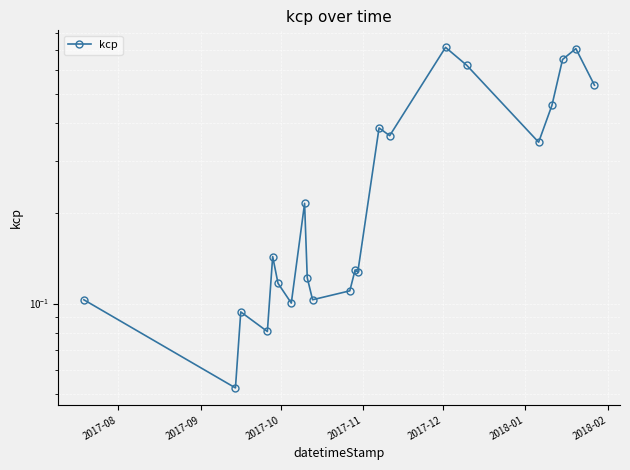

What is the average value?

0.3